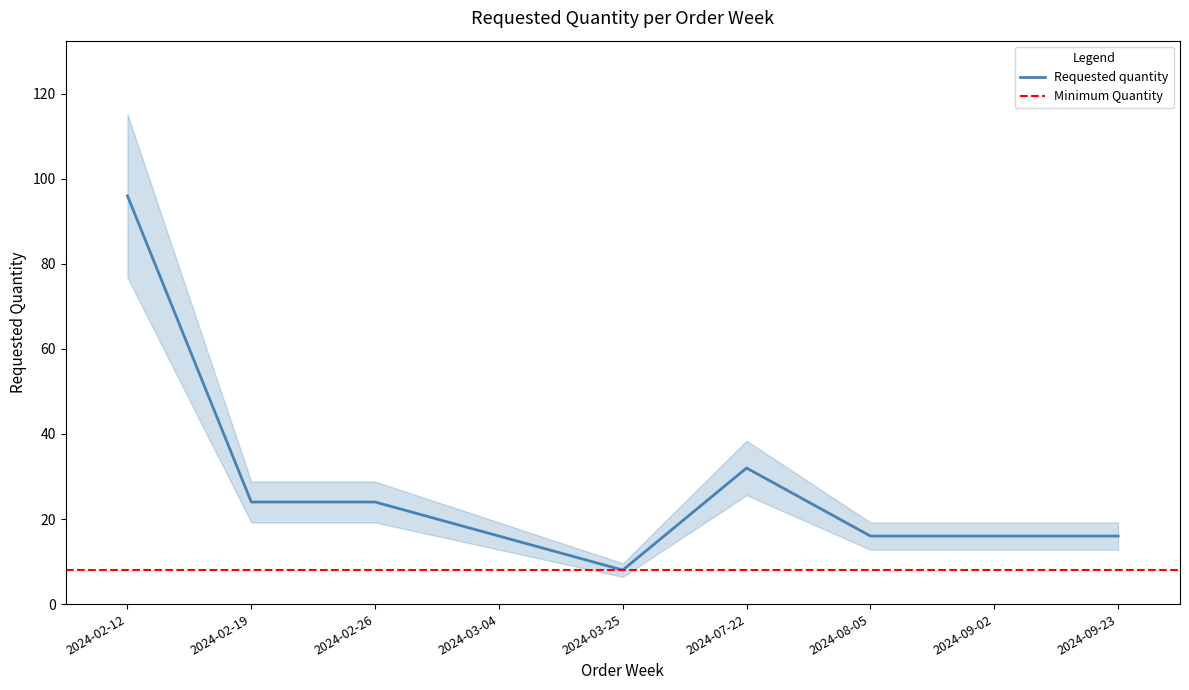

Where does the data first go above 16?

2024-02-12